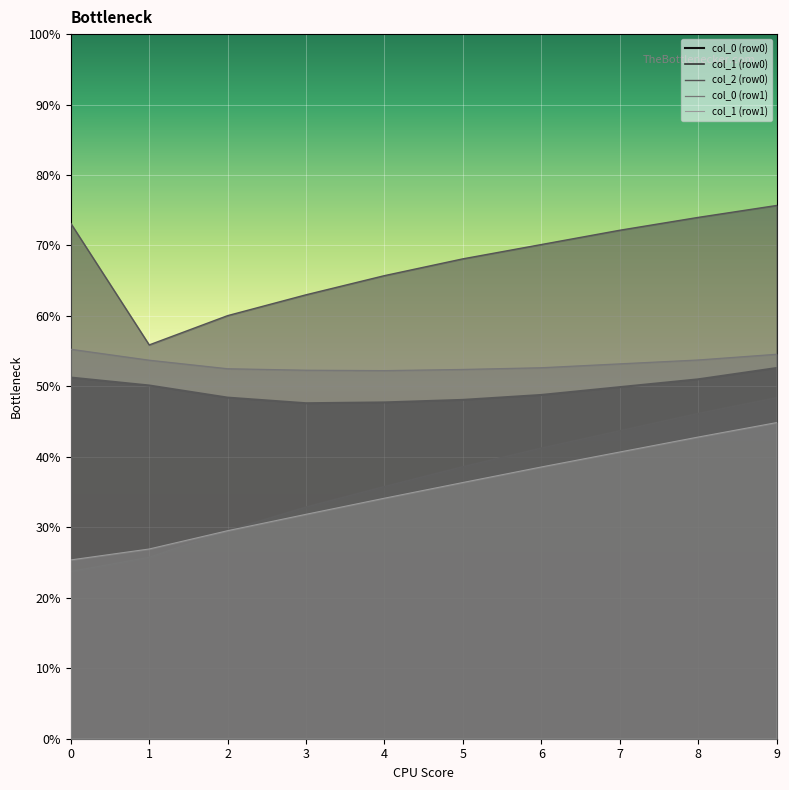

Reading left to right, list all the values displayed in this chart.

col_0 (row0): 51.3	50.1	48.4	47.6	47.7	48.1	48.8	49.9	51.0	52.6
col_1 (row0): 23.7	25.7	29.5	32.9	35.8	38.6	41.2	43.7	46.1	48.4
col_2 (row0): 73.1	55.9	60.0	63.0	65.7	68.1	70.1	72.2	74.0	75.7
col_0 (row1): 55.3	53.7	52.5	52.3	52.2	52.4	52.6	53.2	53.7	54.6
col_1 (row1): 25.4	26.9	29.5	31.8	34.1	36.4	38.6	40.7	42.8	44.9